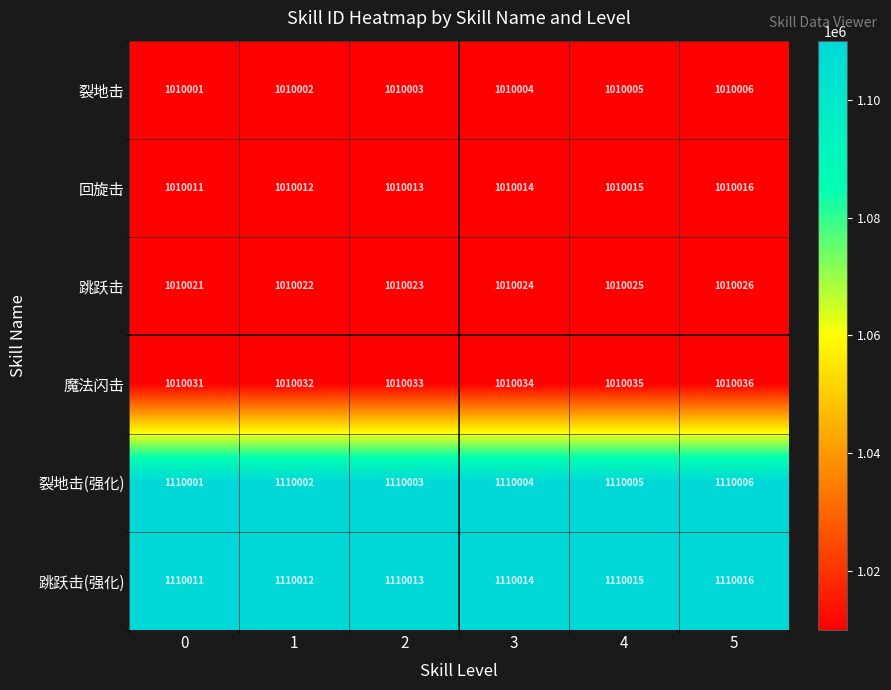

What is the approximate value of 魔法闪击 at 3?

1010034